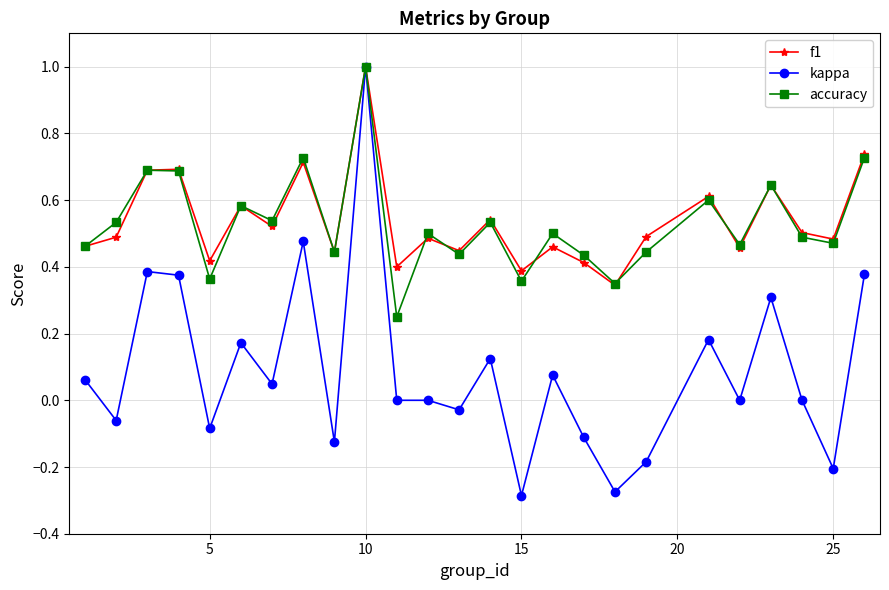

True or false: kappa has more than 1 interior local peaks.

True